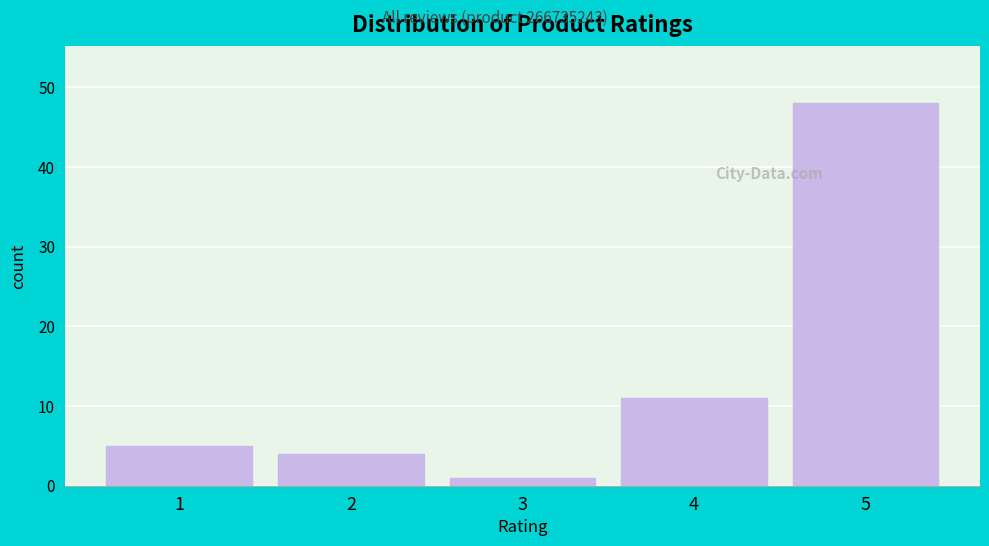

Reading left to right, transcribe all the data shown in this chart.

1=5	2=4	3=1	4=11	5=48